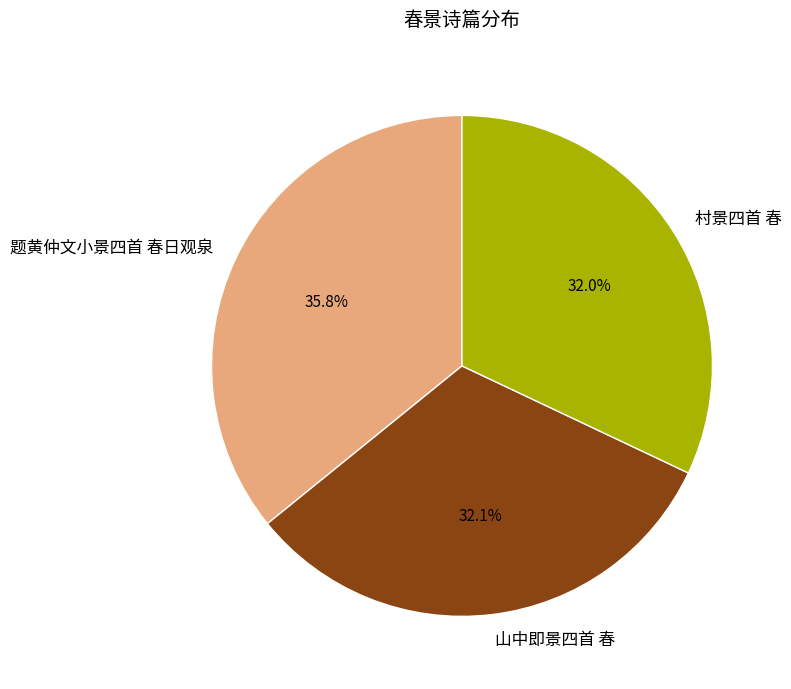

Is there a majority slice in this chart?

No